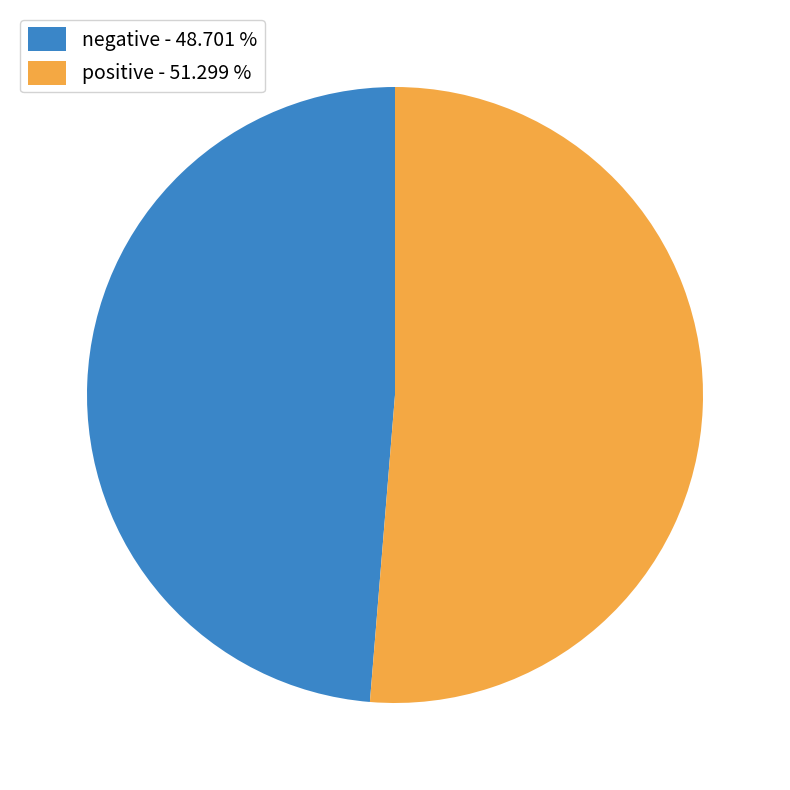

Rank the categories by value from highest to lowest.

positive - 51.299 %, negative - 48.701 %